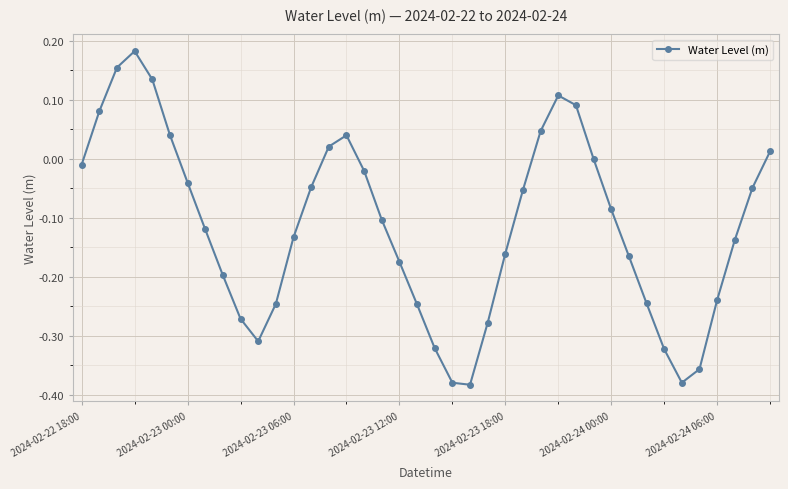

True or false: the data has more than 2 interior local peaks.

True